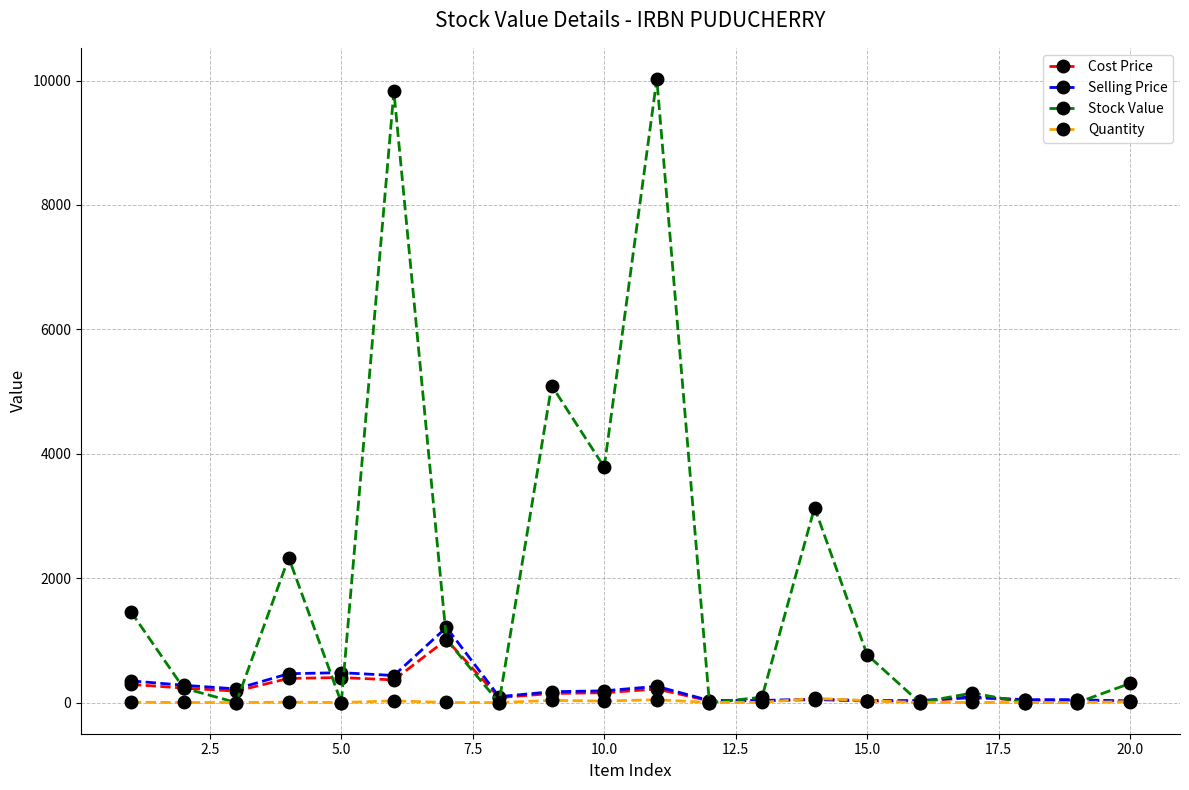

After their last crossing, which series has the higher values: Stock Value or Cost Price?

Stock Value